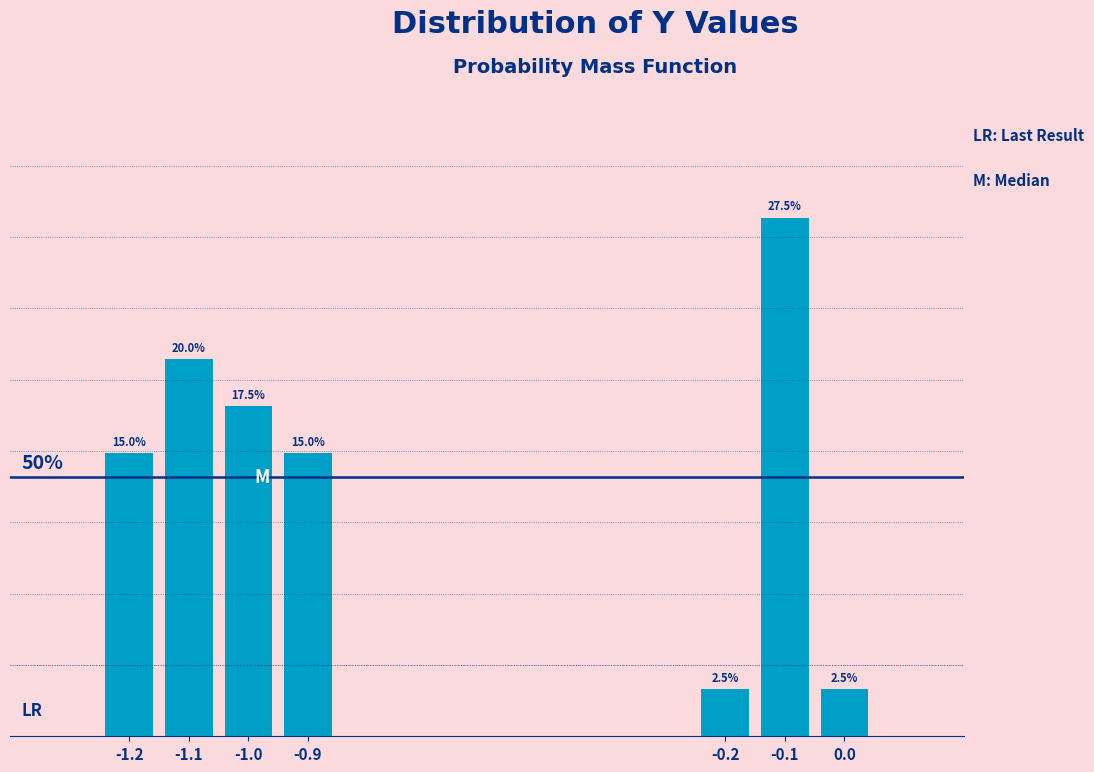

Does the chart contain any negative values?

No